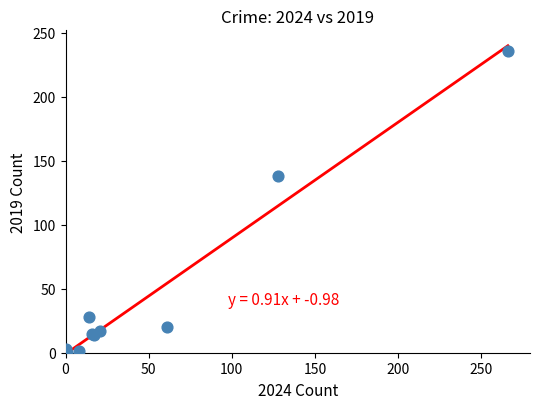

What Y value in the scatter plot is closest to 118?

138